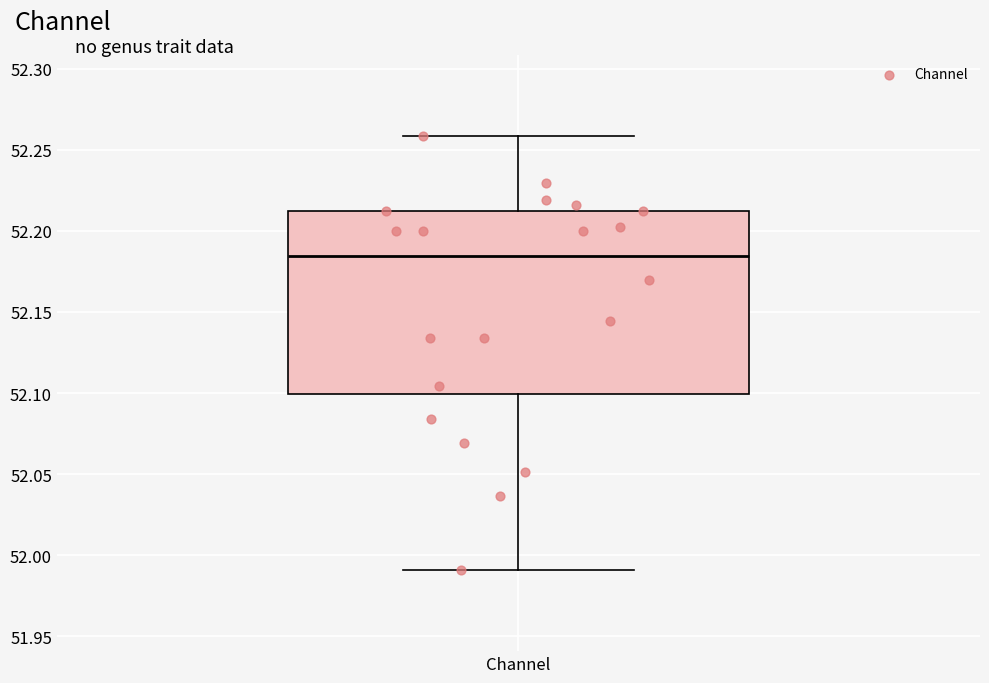

Transcribe this box plot: give where the median line is, the range the box spans, and where the two whiskers end, as read against the y-axis. The values are not printed on the chart, so give them approximately, as read against the axis.

median 52.185, box 52.100 to 52.210, whiskers 51.990 to 52.260